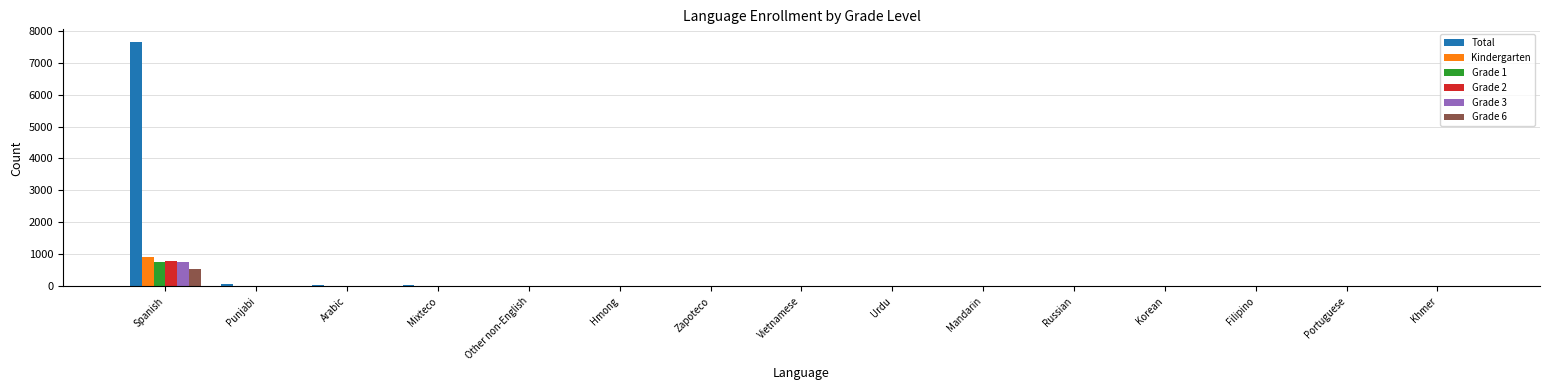

What is the spread (max minus min) of values at Zapoteco?

11